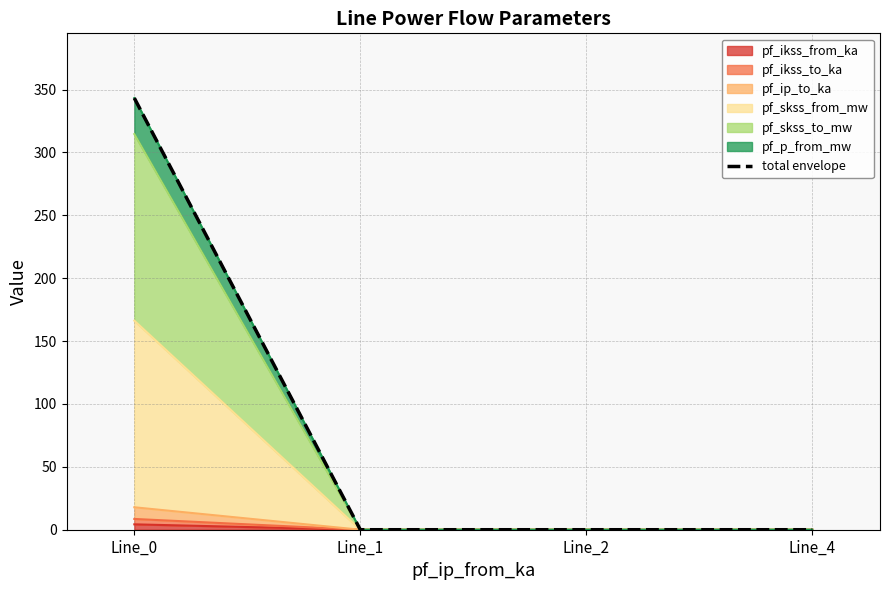

Reading left to right, extract all data points from this chart.

343.2	0.0	0.0	0.0